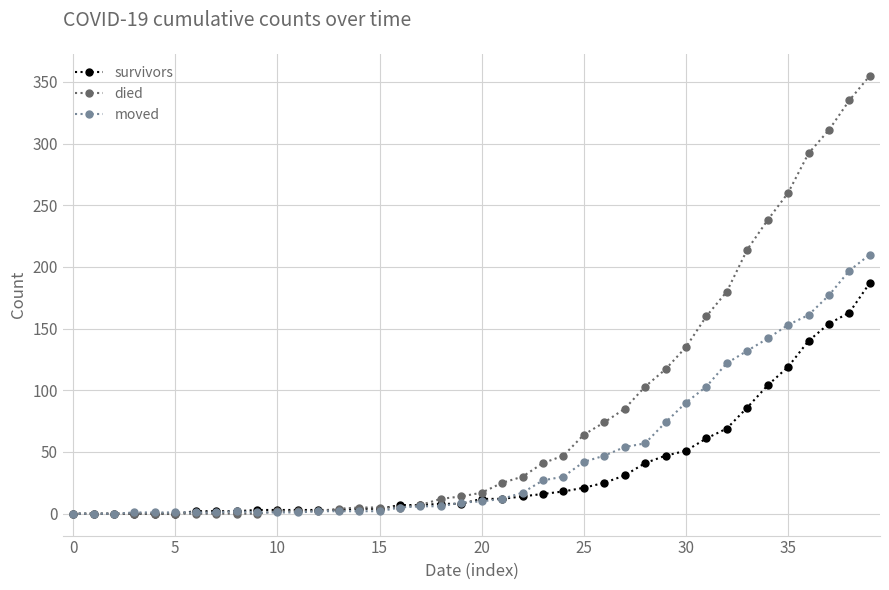

Rank the series by their average value, from highest to lowest.

died, moved, survivors